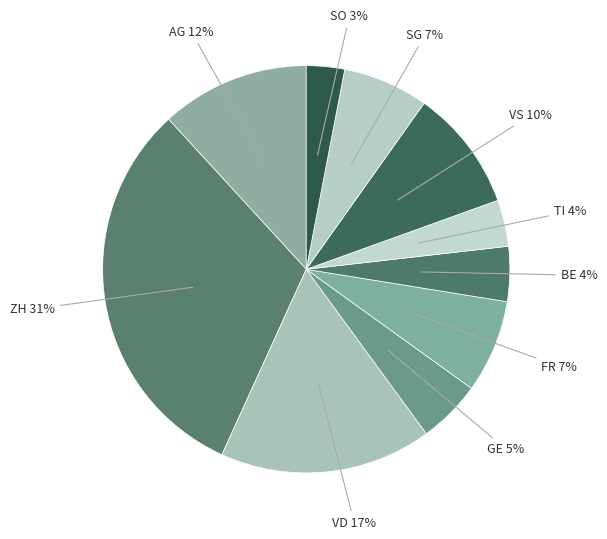

True or false: ZH accounts for 31% of the total.

True